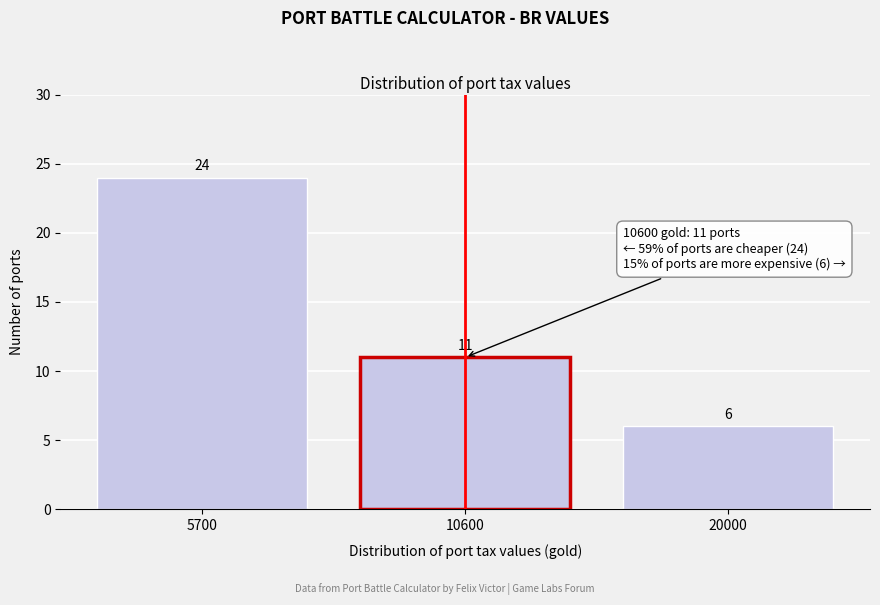

Reading left to right, what are all the values shown in this chart?

24	11	6